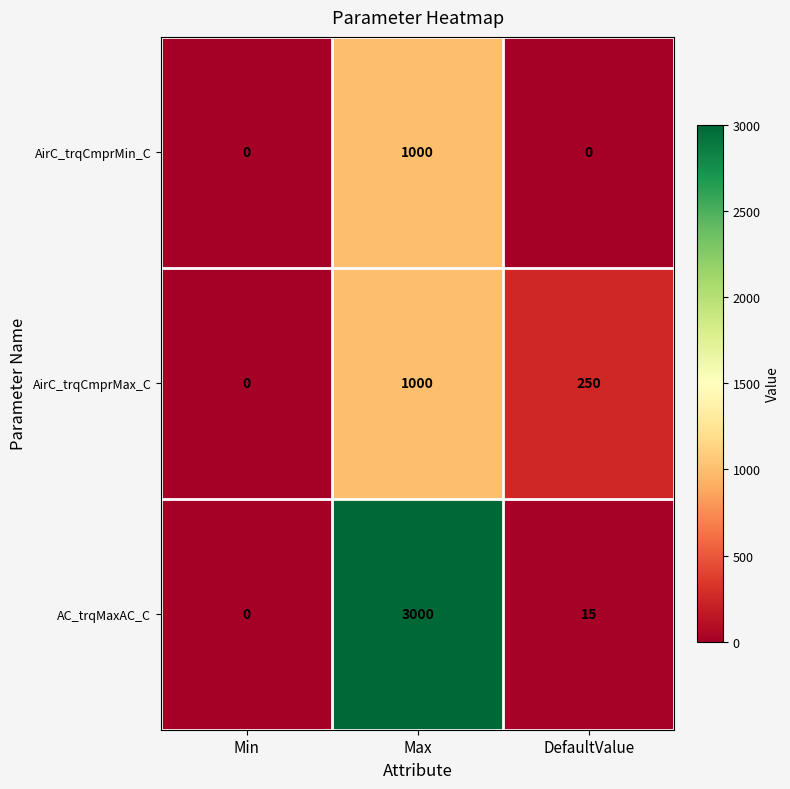

Reading left to right, list all the values displayed in this chart.

AirC_trqCmprMin_C: Min=0	Max=1000	DefaultValue=0
AirC_trqCmprMax_C: Min=0	Max=1000	DefaultValue=250
AC_trqMaxAC_C: Min=0	Max=3000	DefaultValue=15